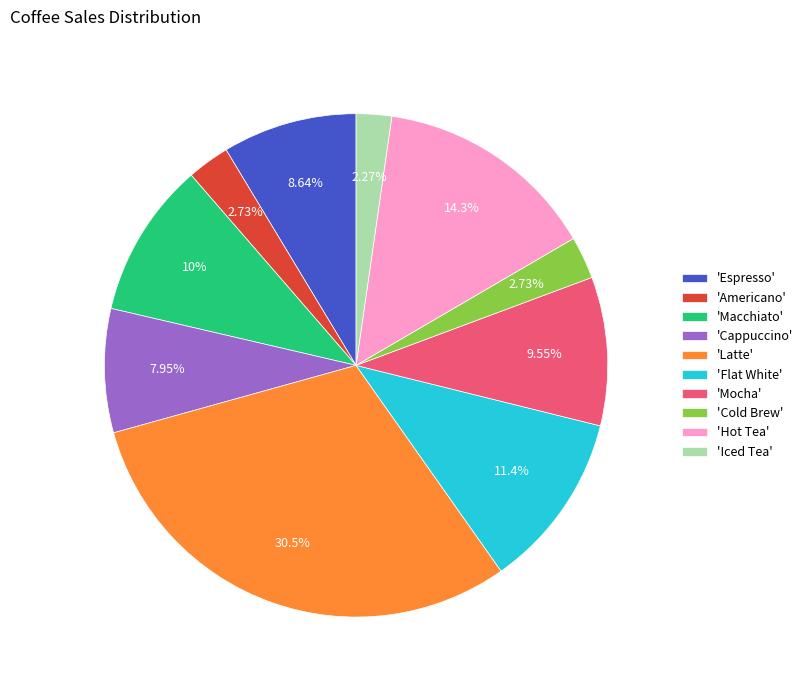

Which category has the biggest portion of the pie?

'Latte'